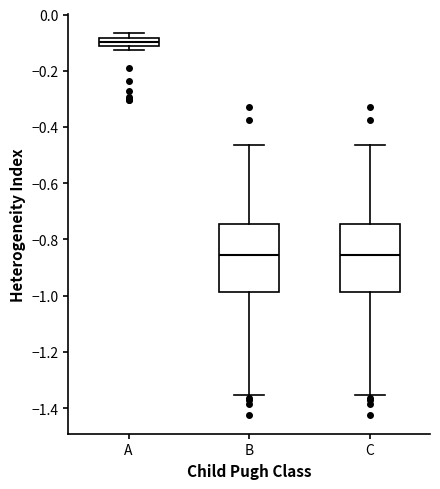

Where is the lower edge of the box for A on the y-axis? The values are not printed on the chart, so give them approximately, as read against the axis.

-0.12